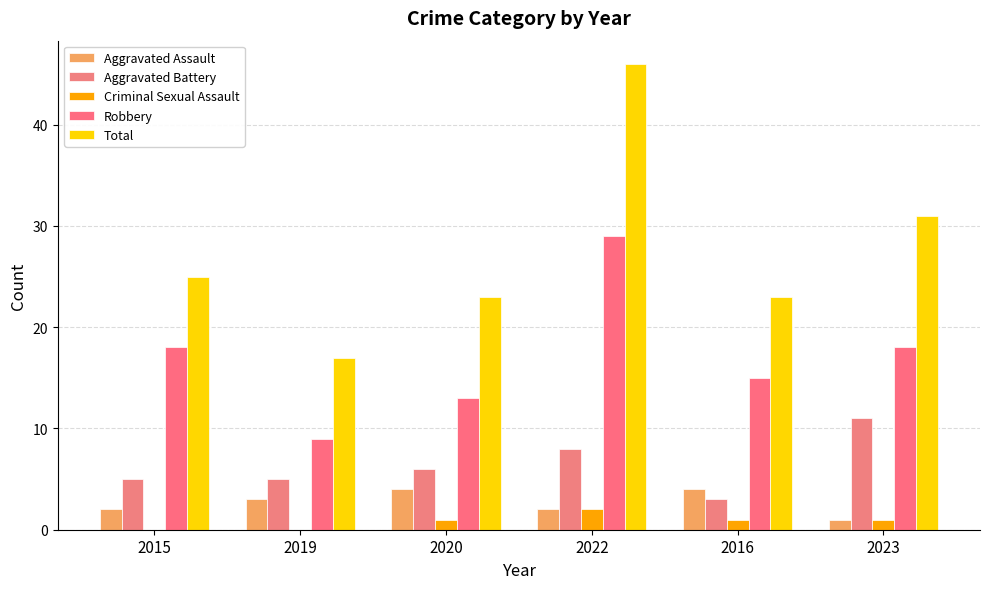

What is the label of the 3rd bar from the left?

2020